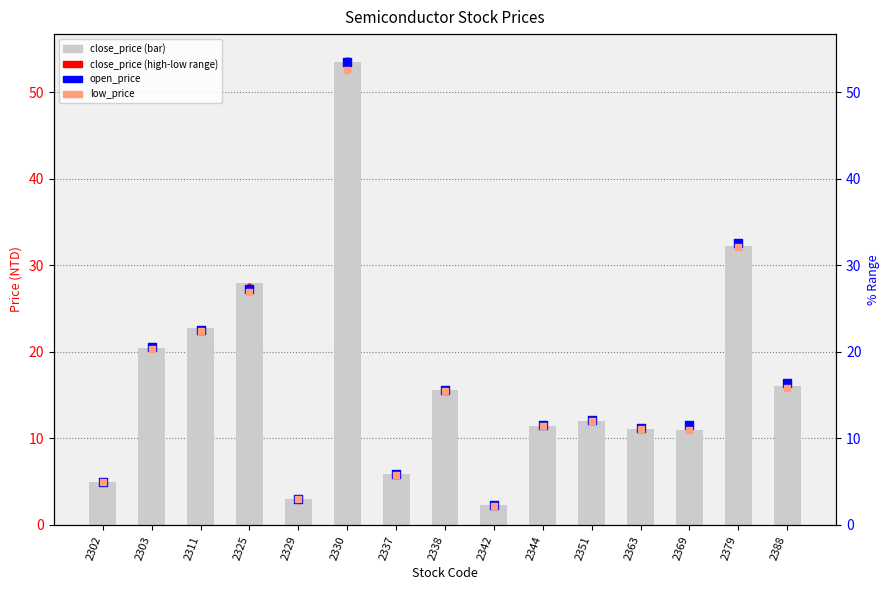

At how many categories does at least one series exceed 3?

14